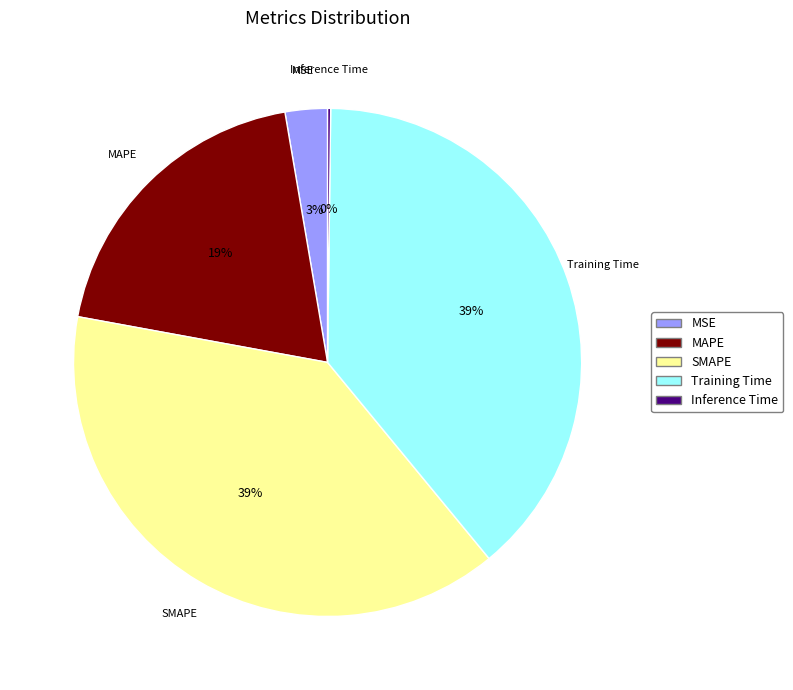

True or false: Training Time accounts for 39% of the total.

True